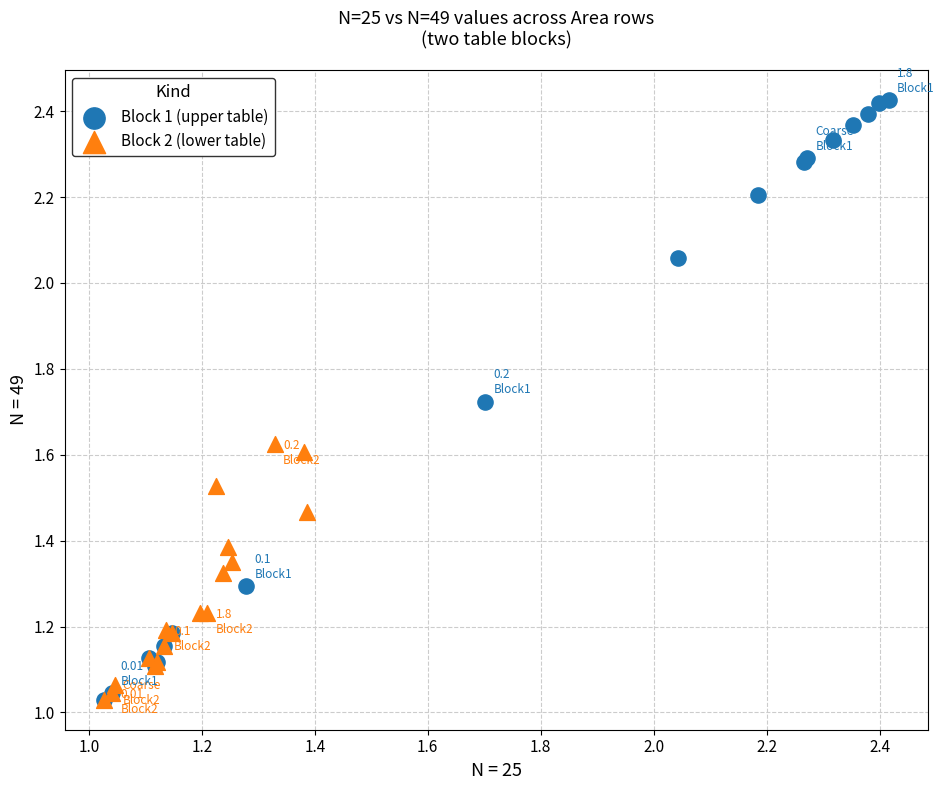

Which series has the largest Y range (max minus min)?

Block 1 (upper table)